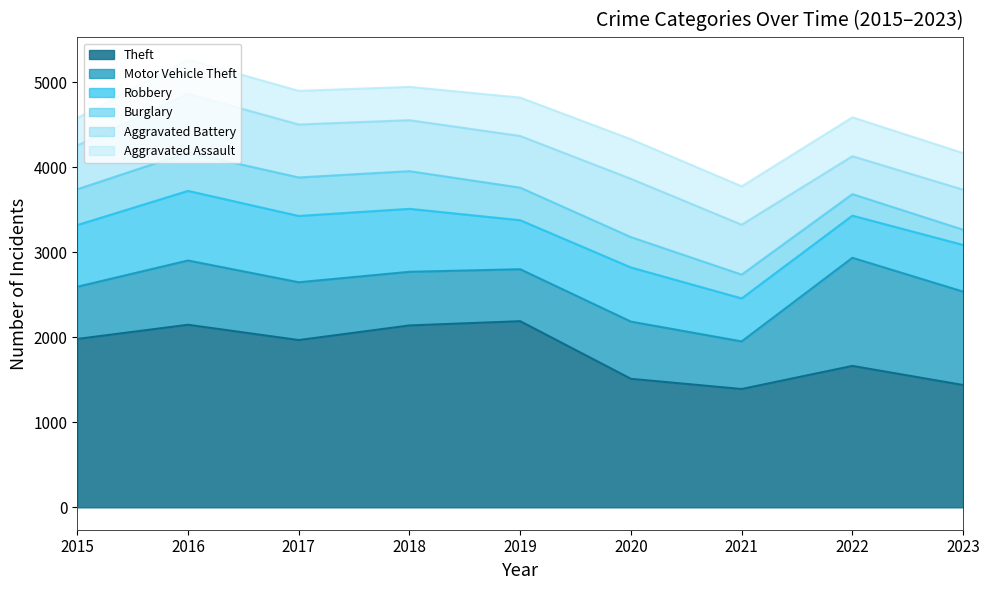

What is the smallest value displayed?

179